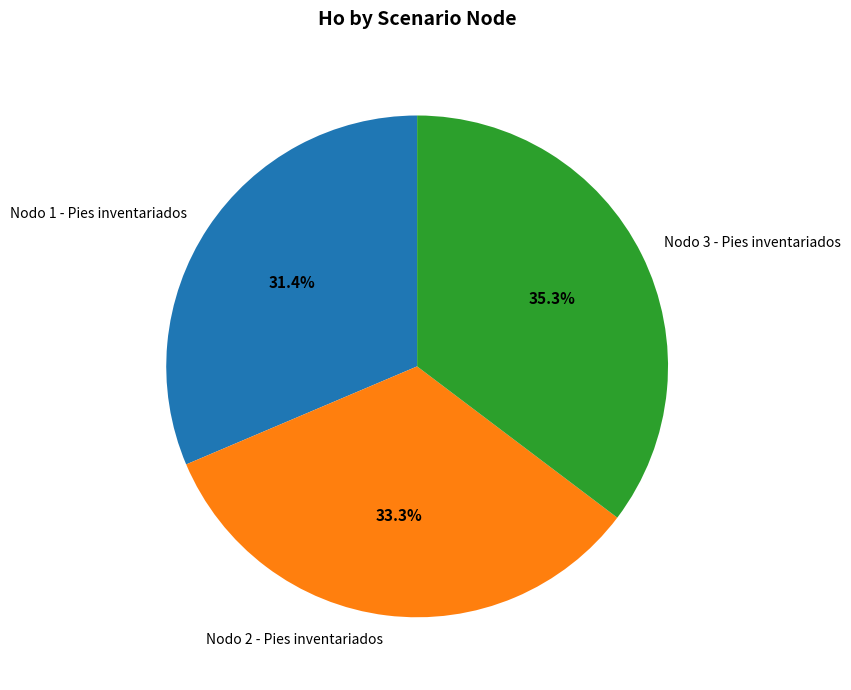

Is it true that Nodo 3 - Pies inventariados is 35% of the pie?

True